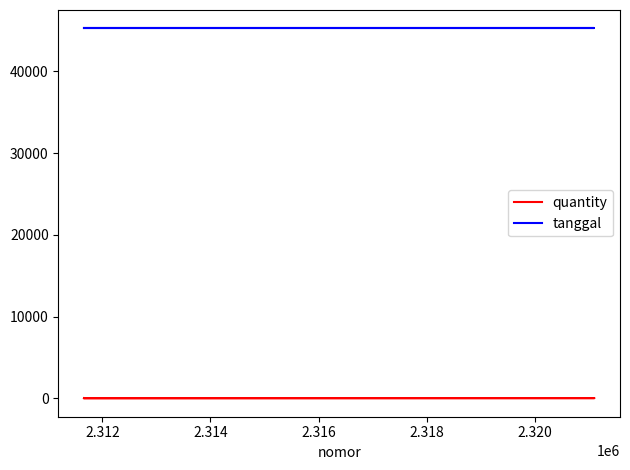

Does the chart display data point markers on the line(s)?

No